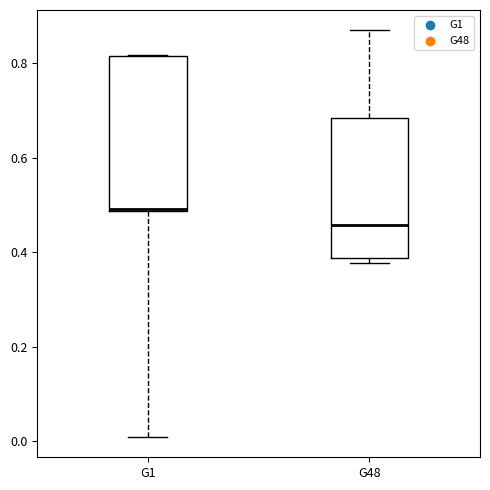

Reading left to right, transcribe this box plot: for each box, give where its median line is, the range the box spans, and where its two whiskers end, as read against the y-axis. The values are not printed on the chart, so give them approximately, as read against the axis.

G1: median 0.50, box 0.48 to 0.82, whiskers 0.00 to 0.82
G48: median 0.46, box 0.38 to 0.68, whiskers 0.38 (just below the box's lower edge) to 0.86